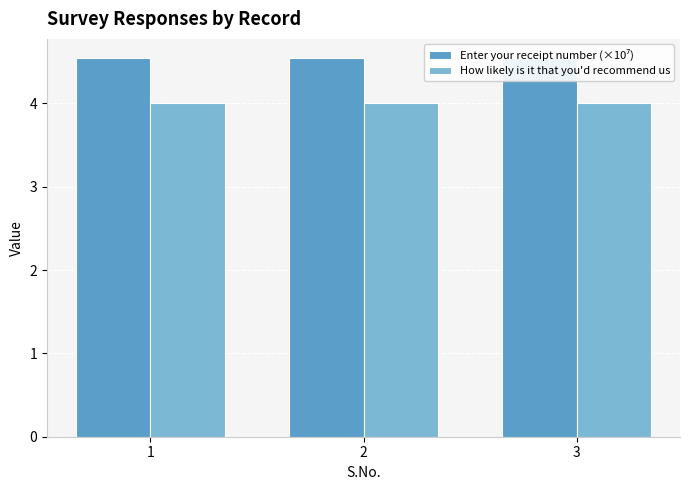

What value does the How likely is it that you'd recommend us series have at 2?

4.0